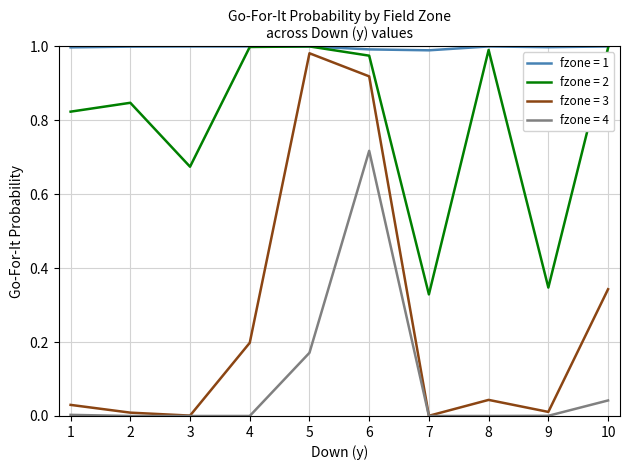

List the series in order of their overall mean, highest first.

fzone = 1, fzone = 2, fzone = 3, fzone = 4